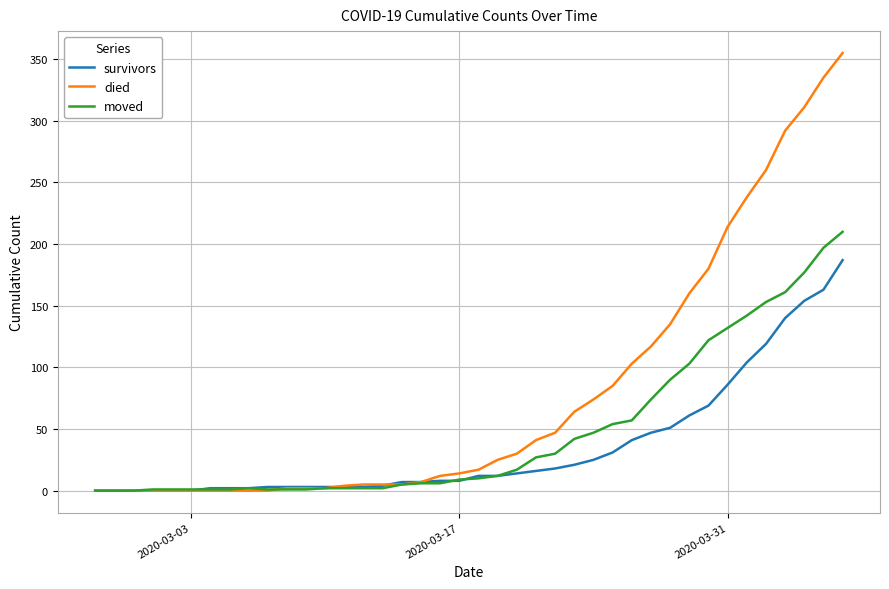

What is the maximum value for survivors?

187